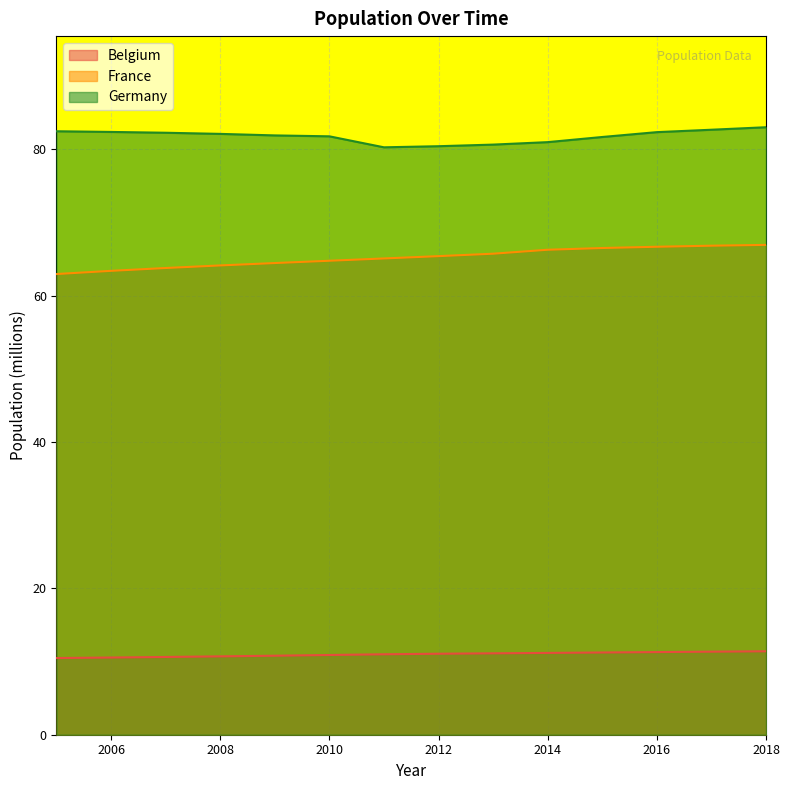

At how many categories does at least one series exceed 33?

14